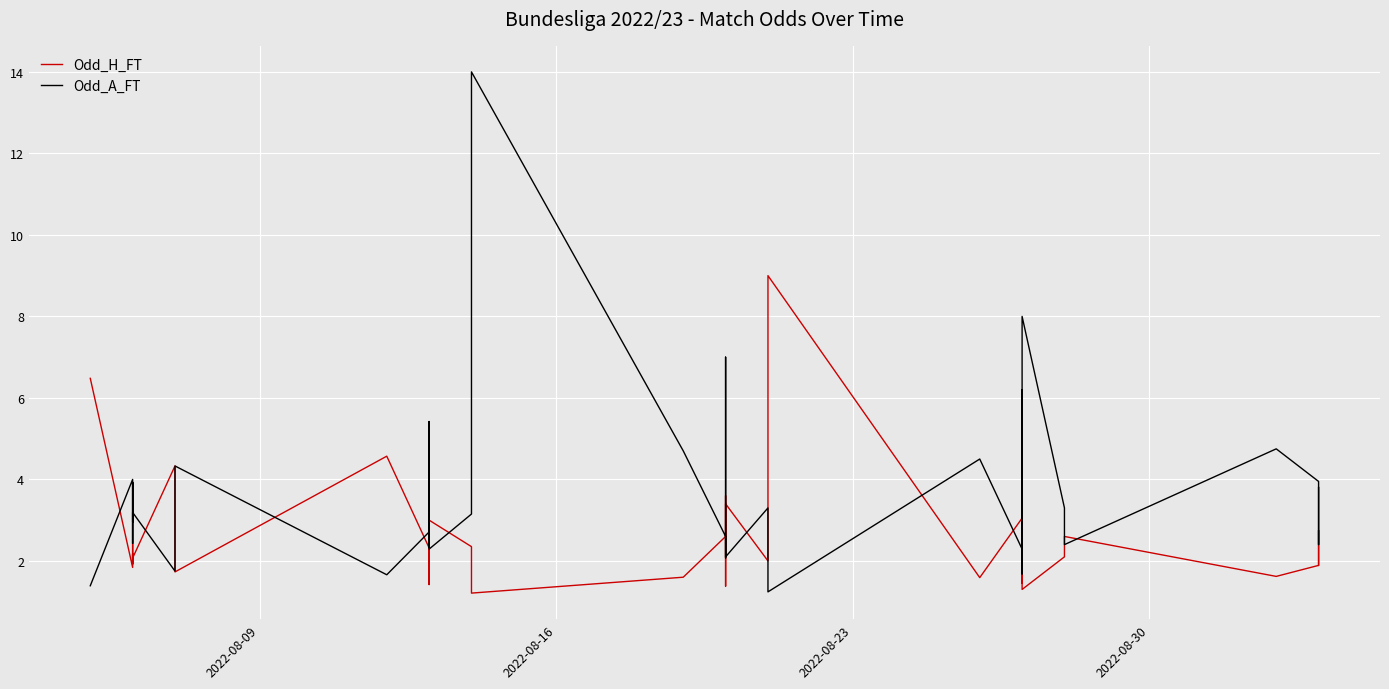

How many values in the Odd_H_FT series are below 2?

18